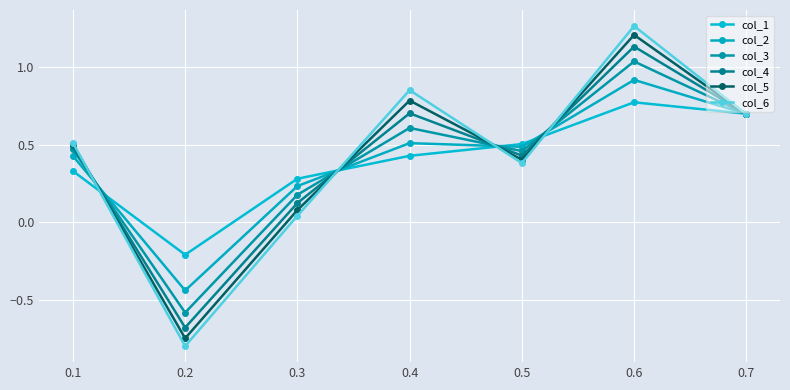

What is the sum of all col_3 values?

2.9